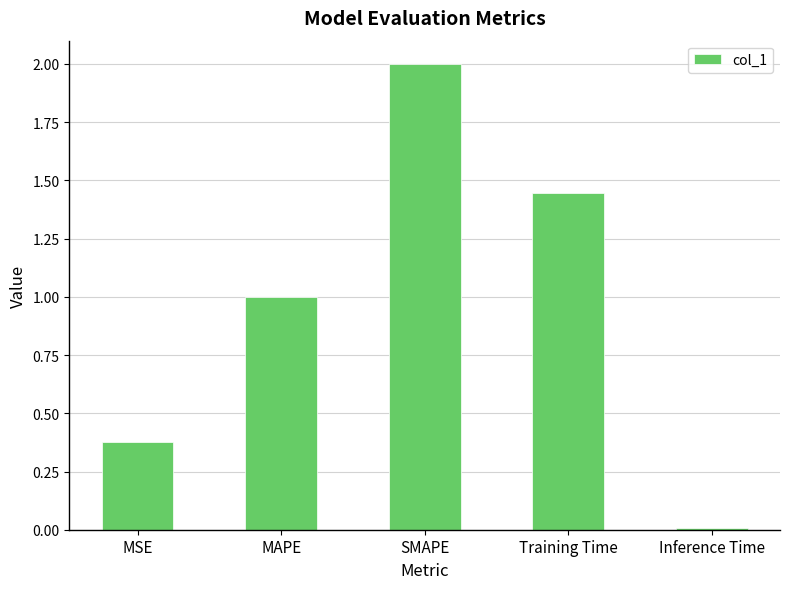

What is the change in value from SMAPE to Training Time?

-0.6